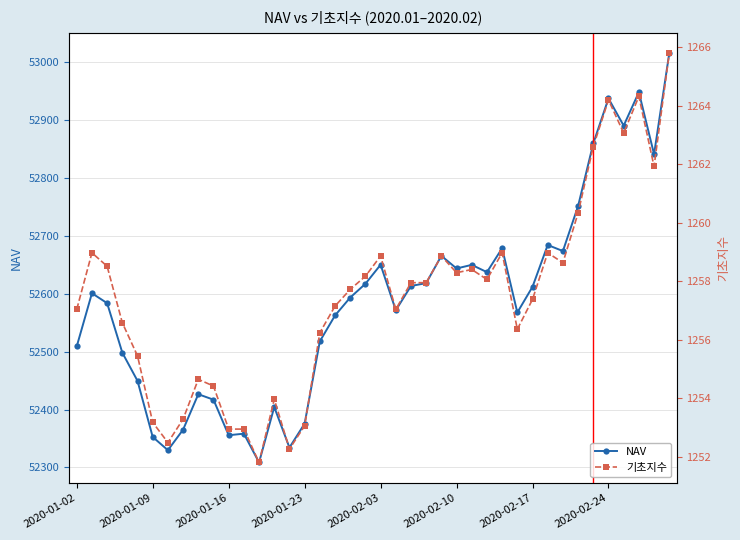

How many categories are shown in the chart?

40